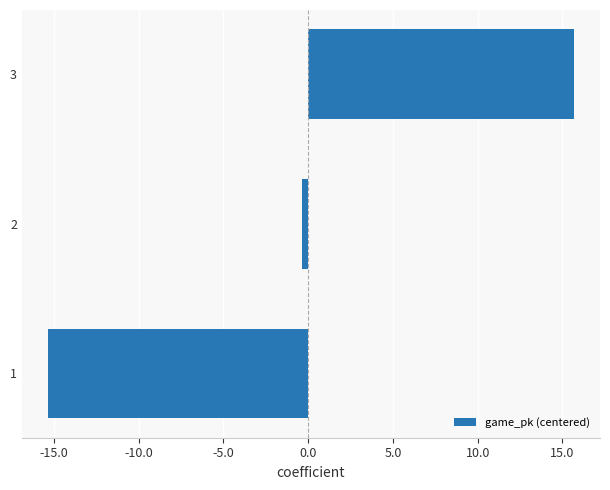

Rank the categories by value from lowest to highest.

1, 2, 3